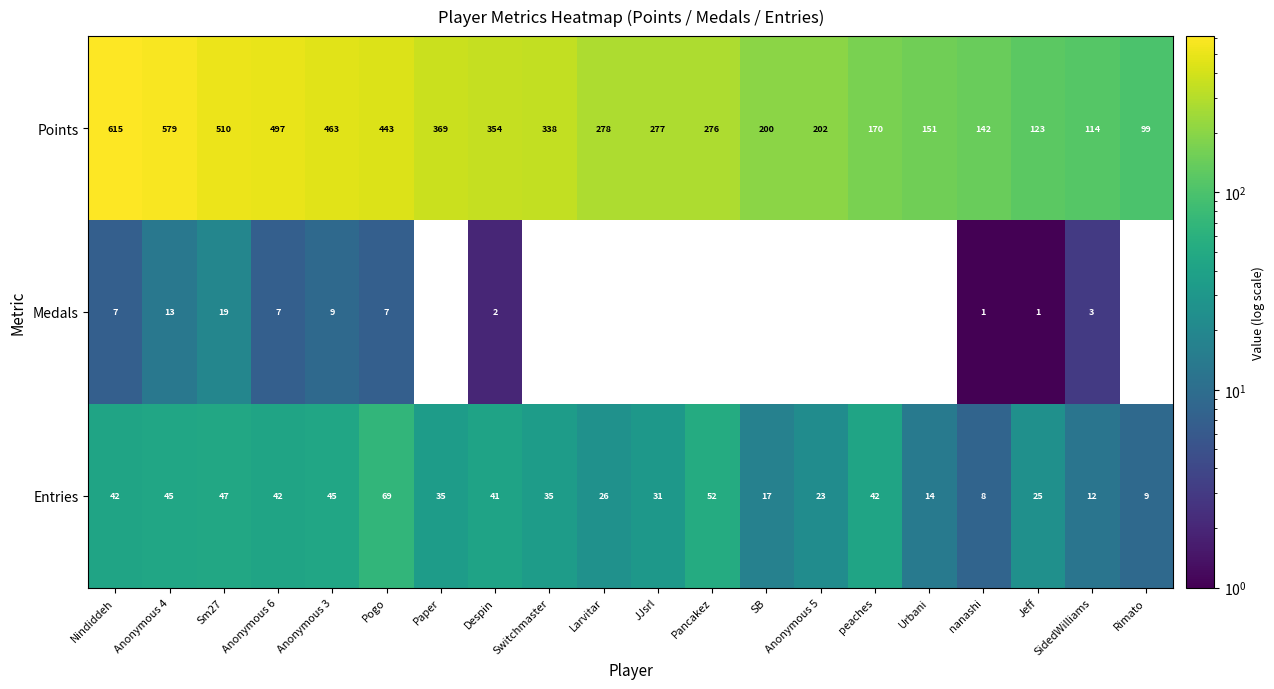

Where is Points nearest to the value 357?

Despin